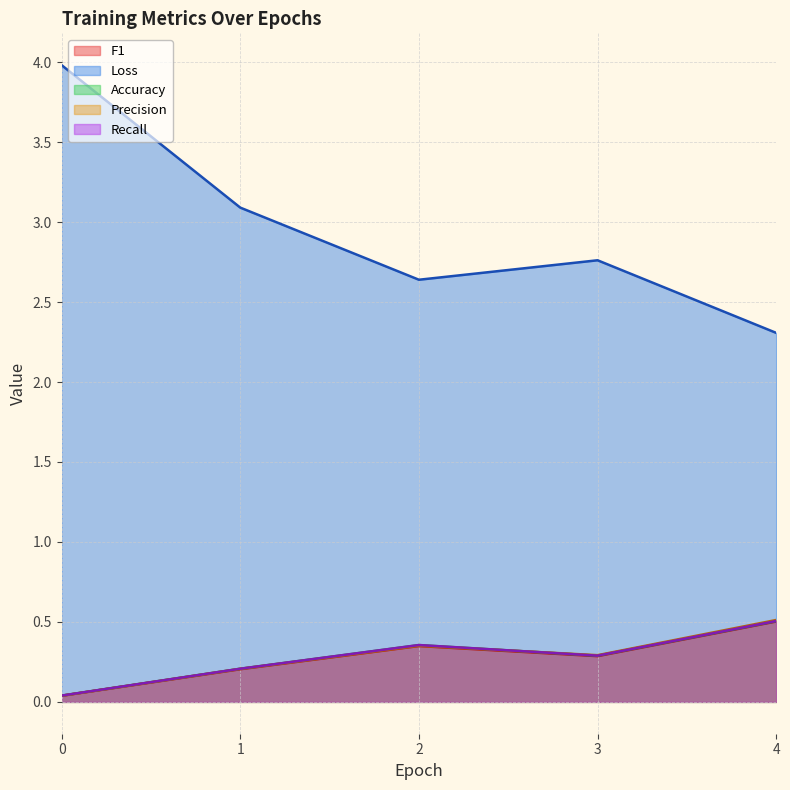

What are all the series names shown in the legend?

F1, Loss, Accuracy, Precision, Recall